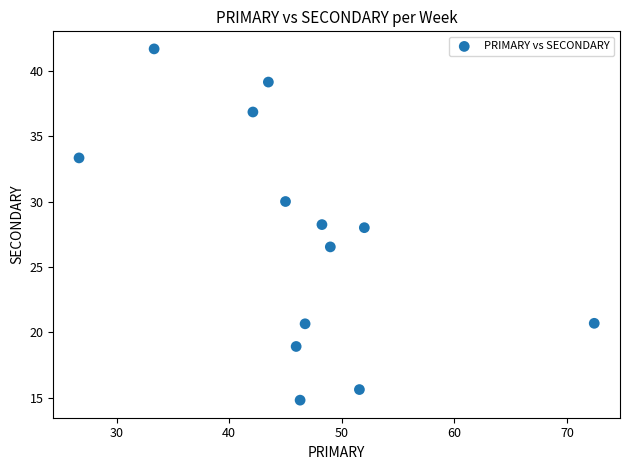

What is the range of Y values (max minus min)?

26.9